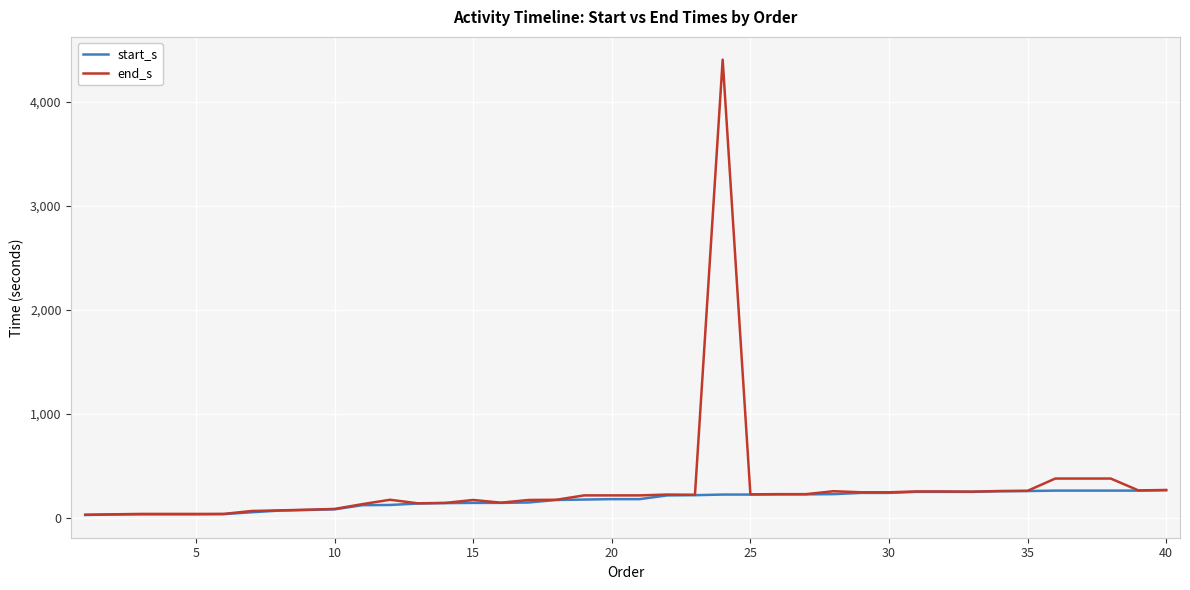

Which series has the largest range (max minus min)?

end_s